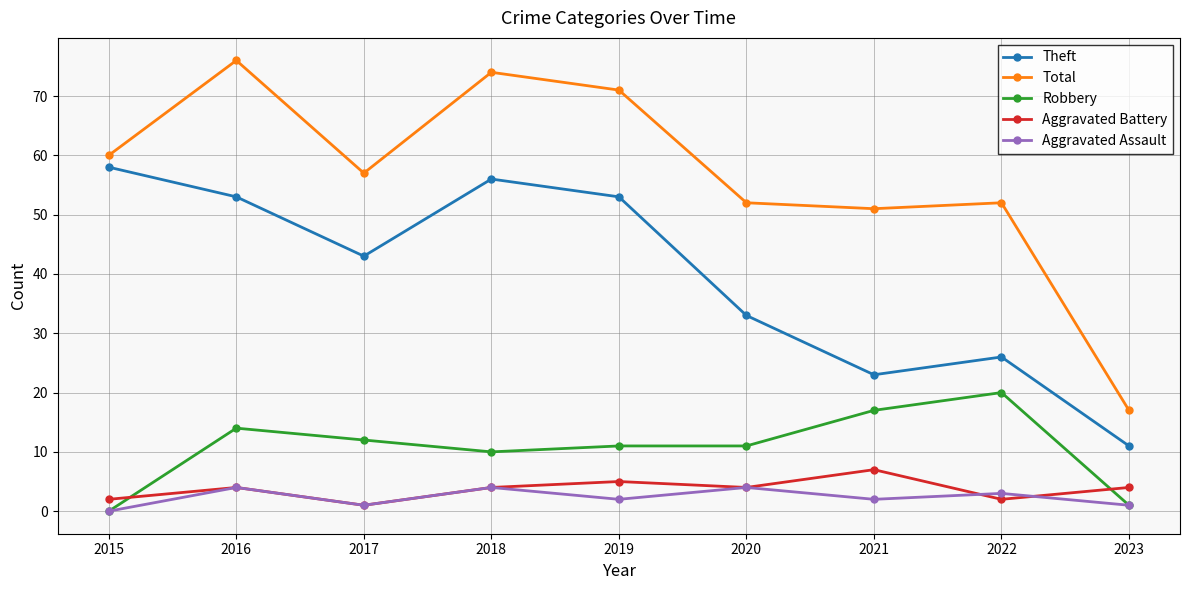

Is it true that Aggravated Assault equals 2 at 2019?

True